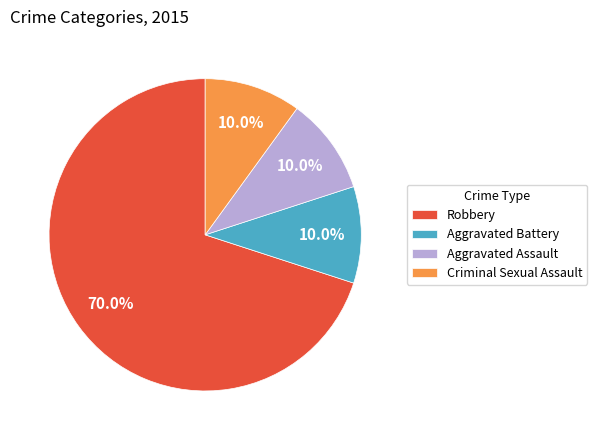

Does Robbery represent more than half of the total?

Yes